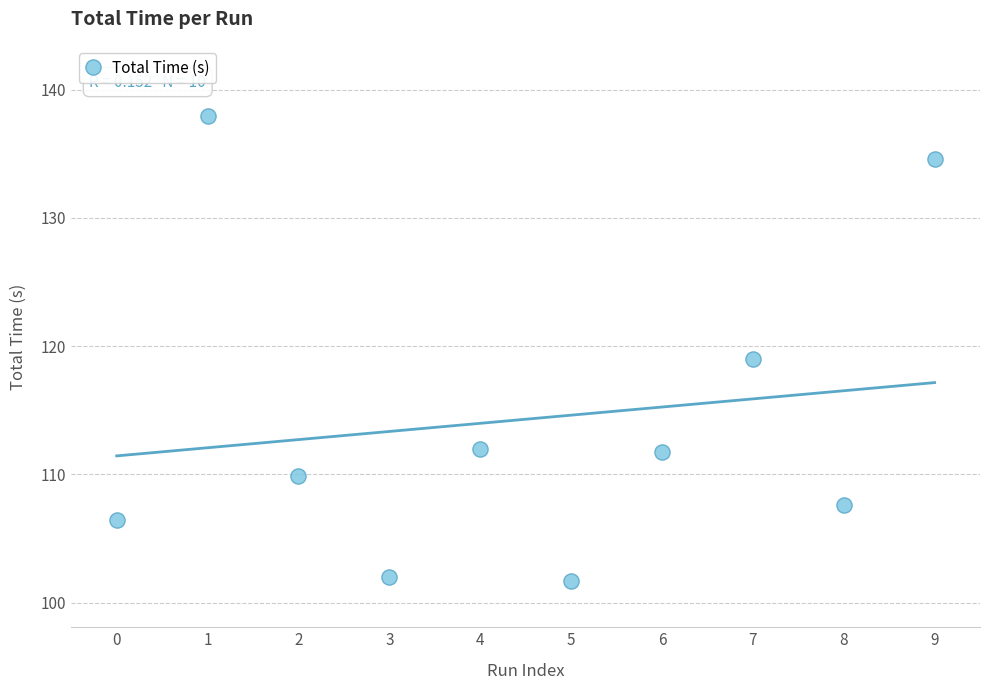

What is the range of Y values (max minus min)?

36.3